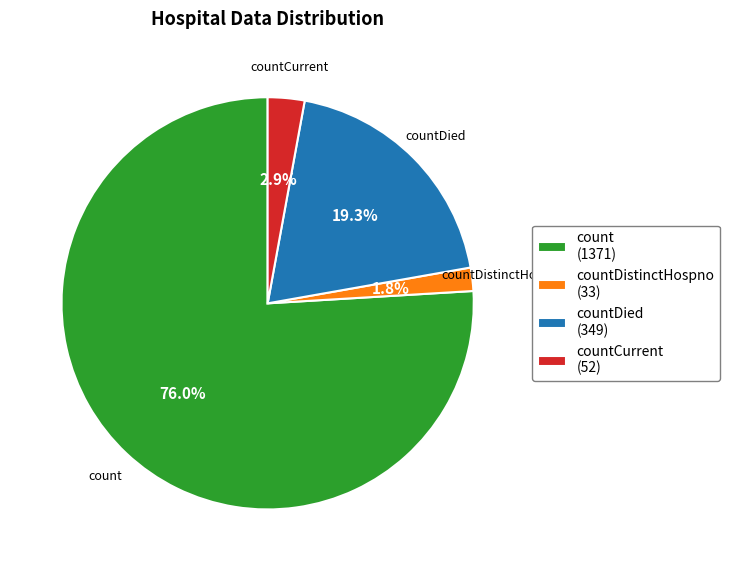

To the nearest percent, what is the difference between the largest and smallest slice percentages?

74%